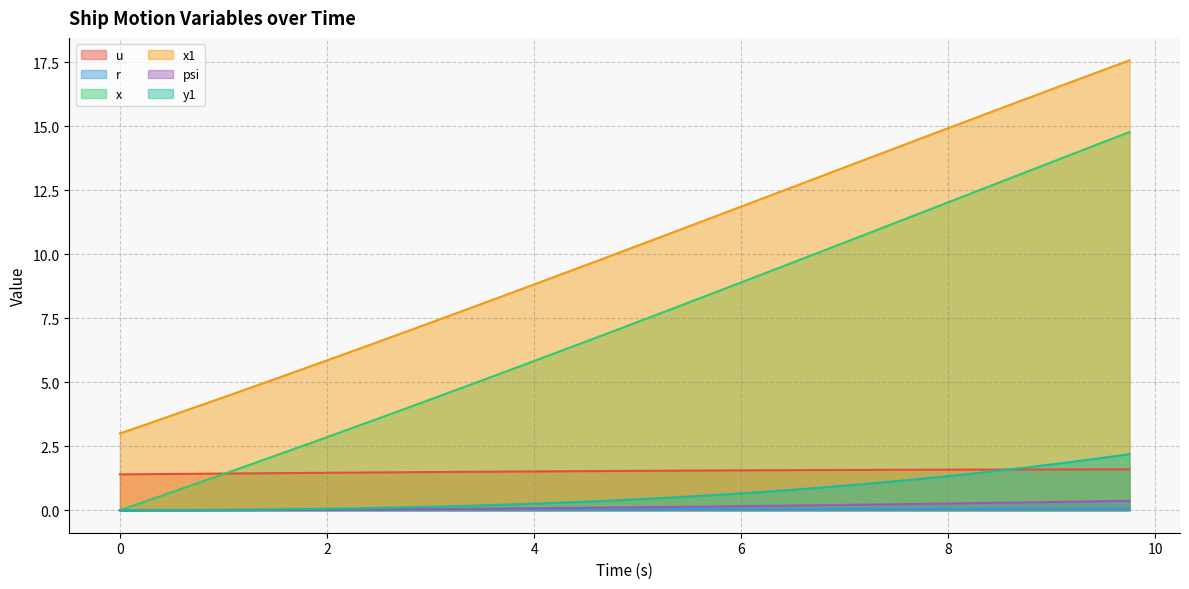

Which series has the largest total across all categories?

x1